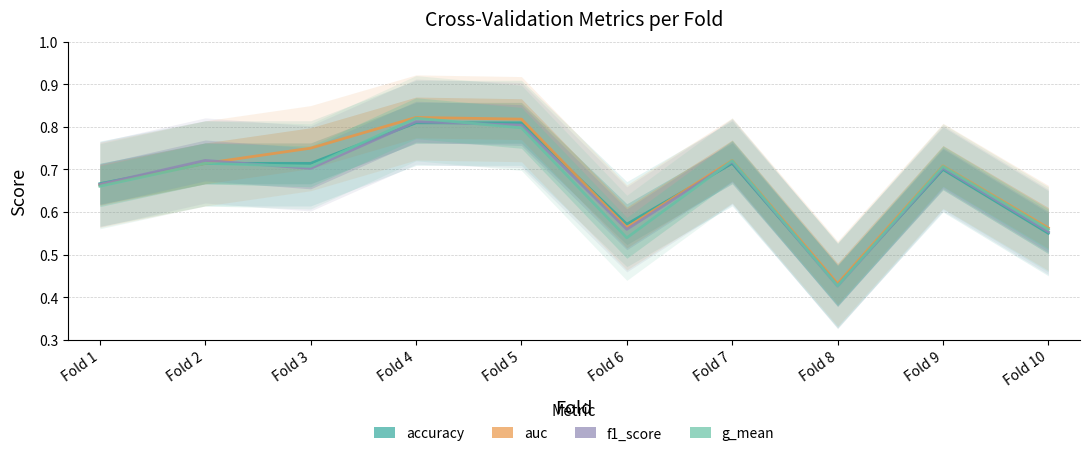

List the series in order of their peak value, lowest first.

accuracy, f1_score, g_mean, auc